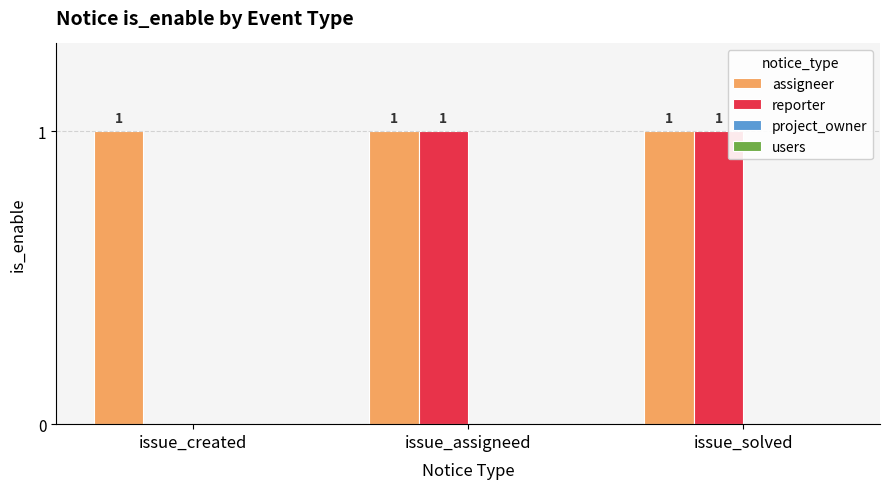

Which series has the largest total across all categories?

assigneer